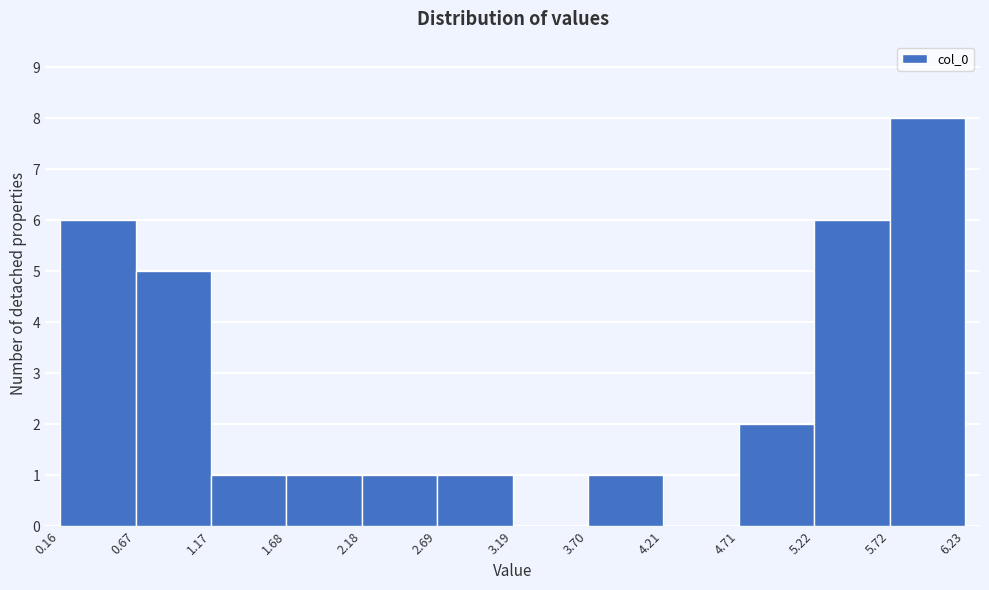

Reading left to right, transcribe this chart: for each bar, give the range it covers on the x-axis and its height. The values are not printed on the chart, so give them approximately, as read against the axis.

0.16 to 0.67: 6
0.67 to 1.17: 5
1.17 to 1.68: 1
1.68 to 2.18: 1
2.18 to 2.69: 1
2.69 to 3.19: 1
3.19 to 3.70: 0
3.70 to 4.21: 1
4.21 to 4.71: 0
4.71 to 5.22: 2
5.22 to 5.72: 6
5.72 to 6.23: 8